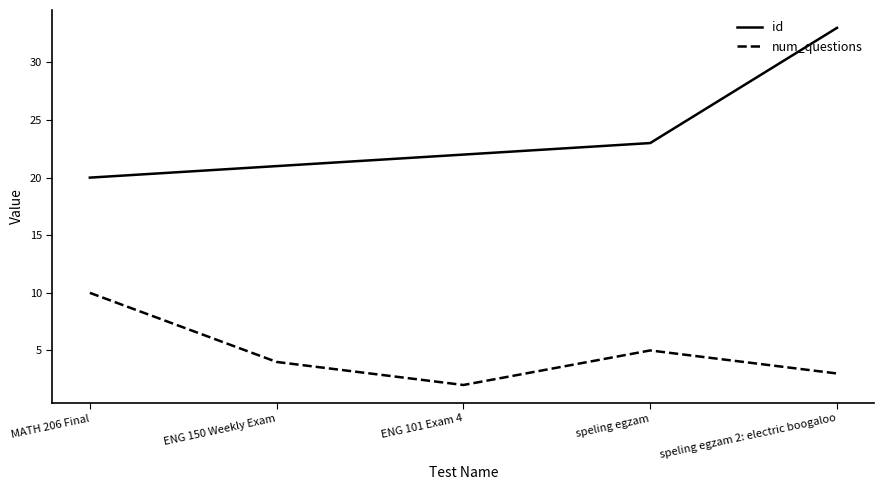

What is the sum of all id values?

119